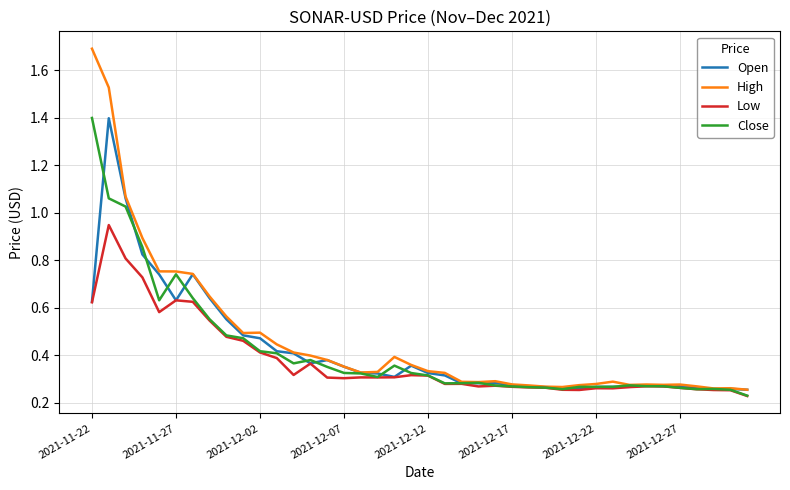

What is the highest value of the Close series?

1.4